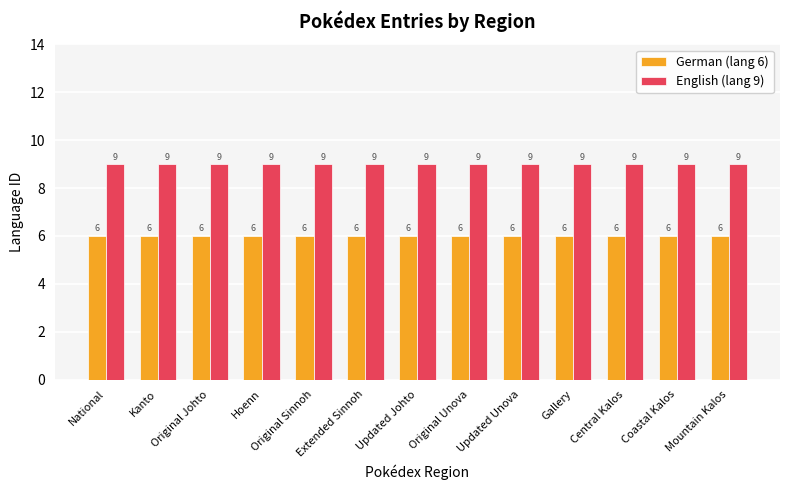

What is the total value across all series at National?

15